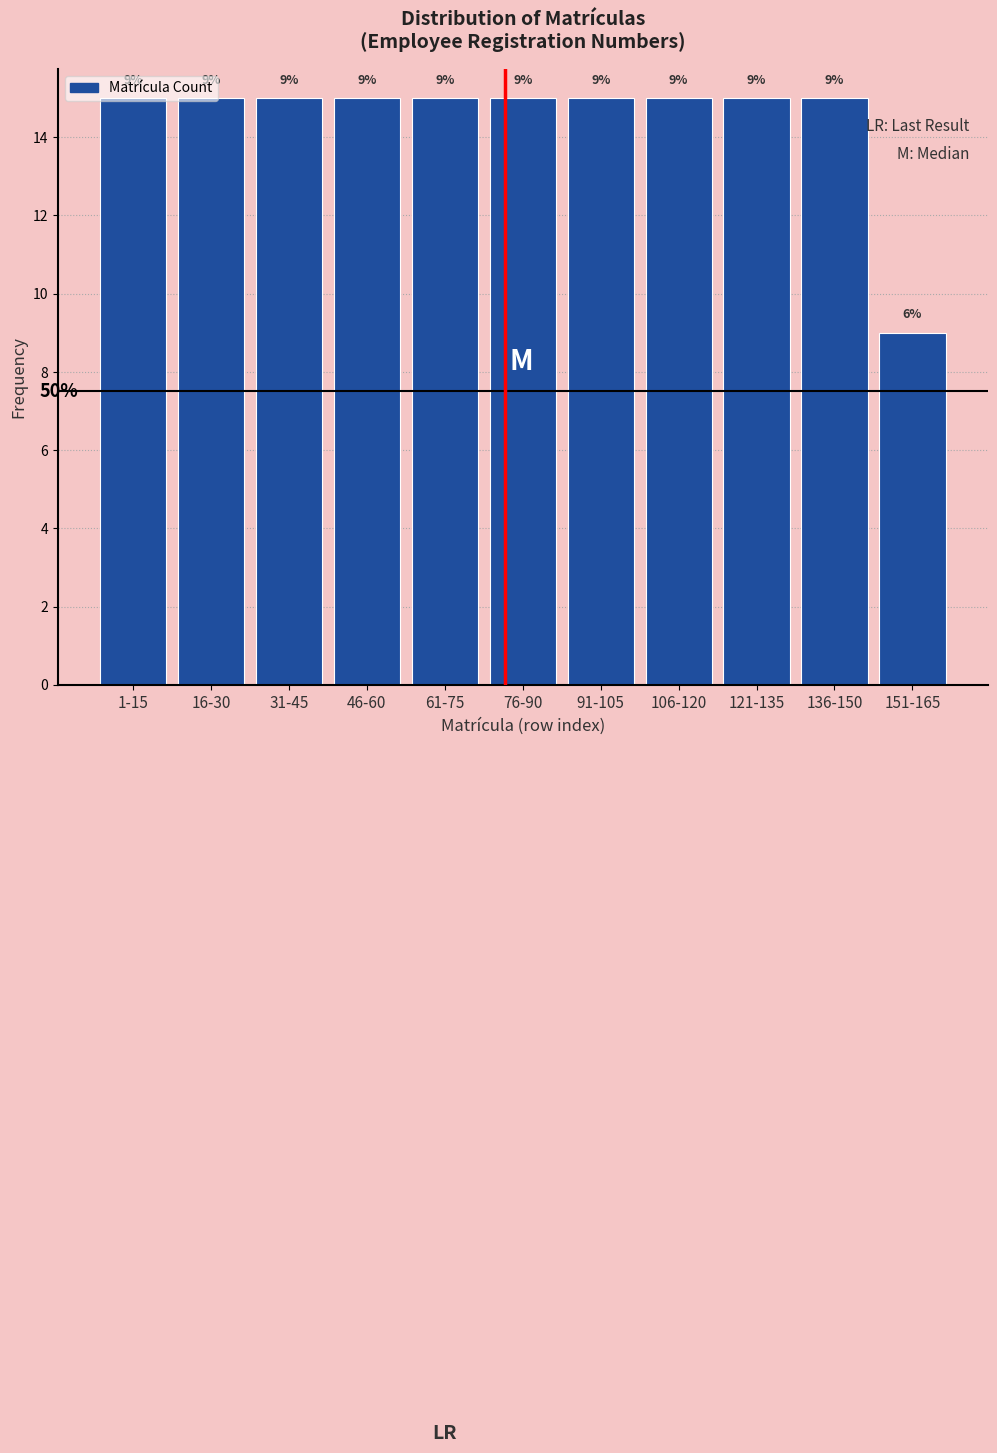

How many values are between 15 and 16?

10